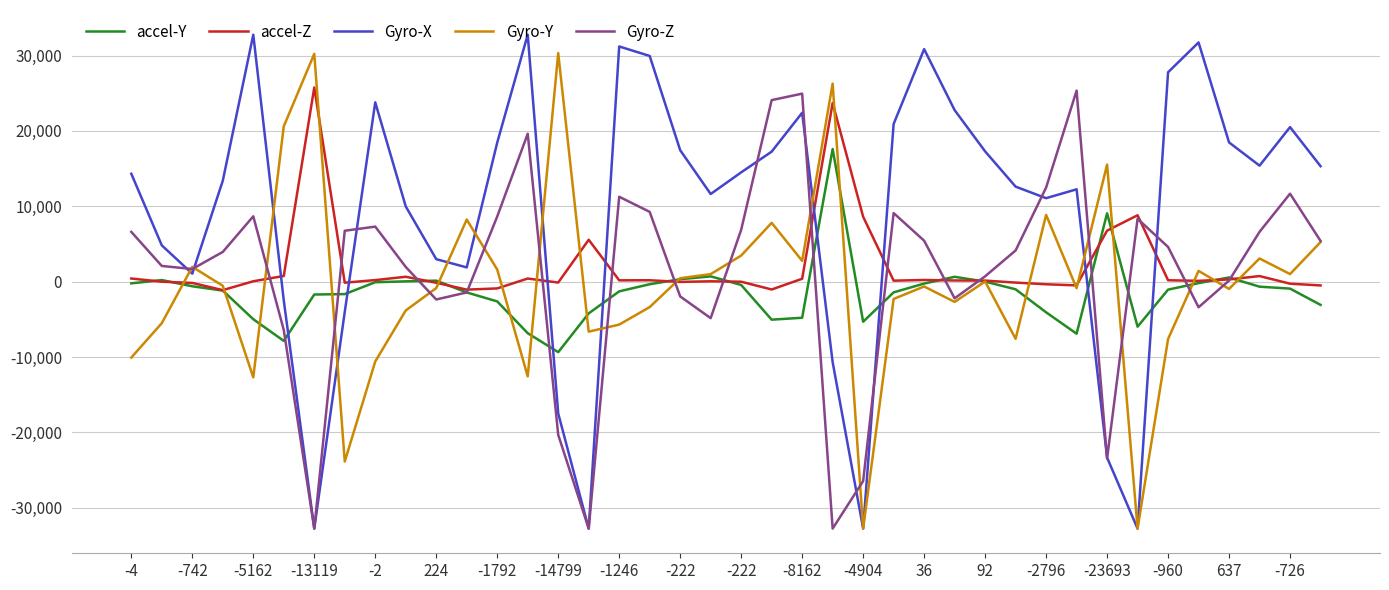

Which series has the largest total across all categories?

Gyro-X